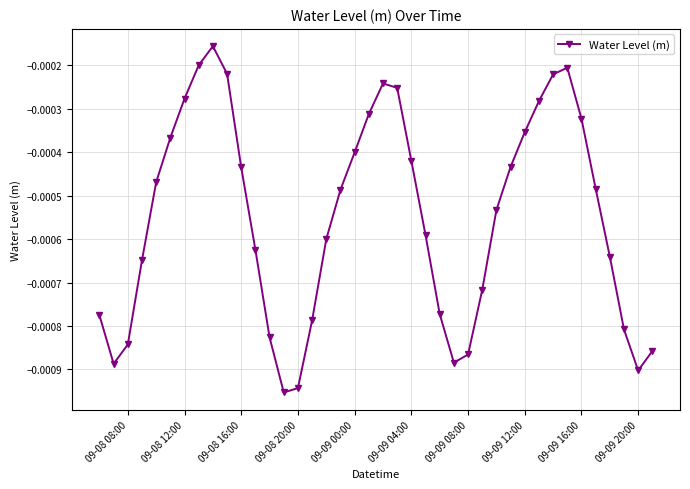

How many lines are shown in the chart?

1